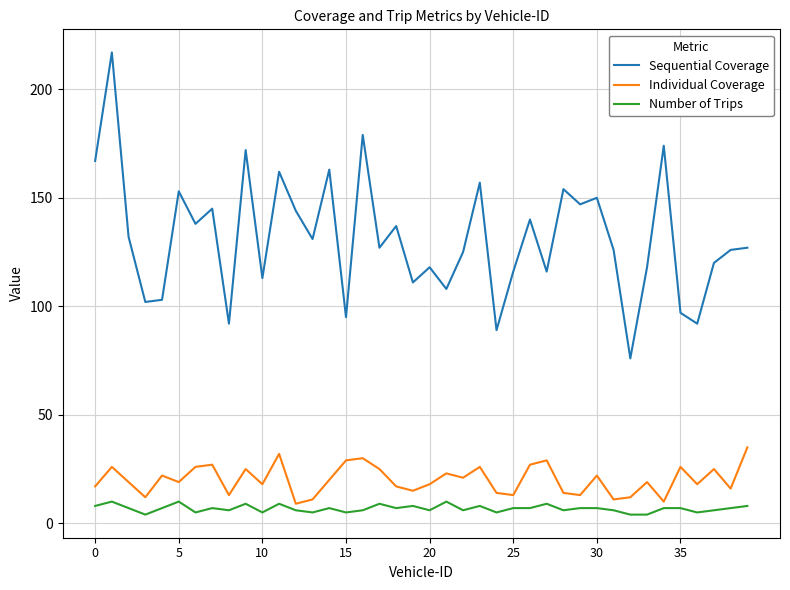

True or false: Individual Coverage and Sequential Coverage intersect in this chart.

False